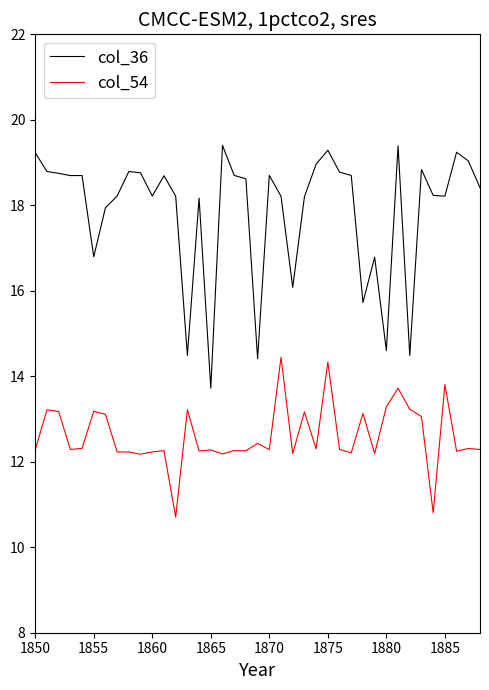

What is the greatest value displayed?

19.4